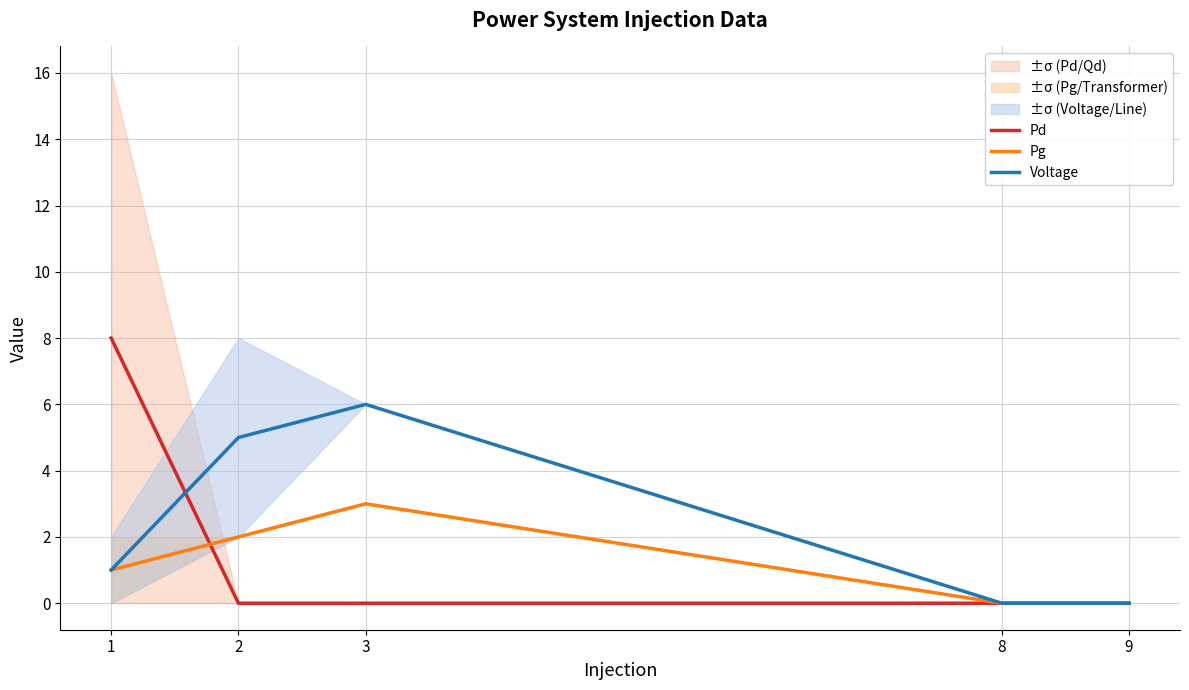

Between 3 and 9, which series saw the biggest shift?

Voltage